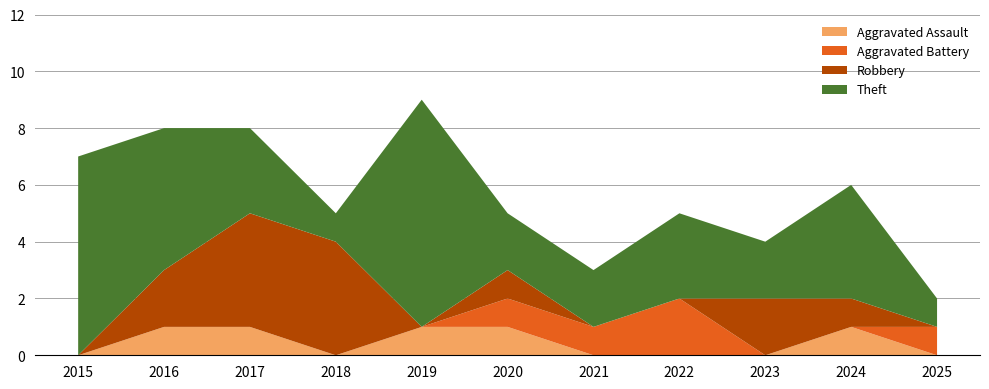

Reading left to right, list all the values displayed in this chart.

Aggravated Assault: 0	1	1	0	1	1	0	0	0	1	0
Aggravated Battery: 0	0	0	0	0	1	1	2	0	0	1
Robbery: 0	2	4	4	0	1	0	0	2	1	0
Theft: 7	5	3	1	8	2	2	3	2	4	1